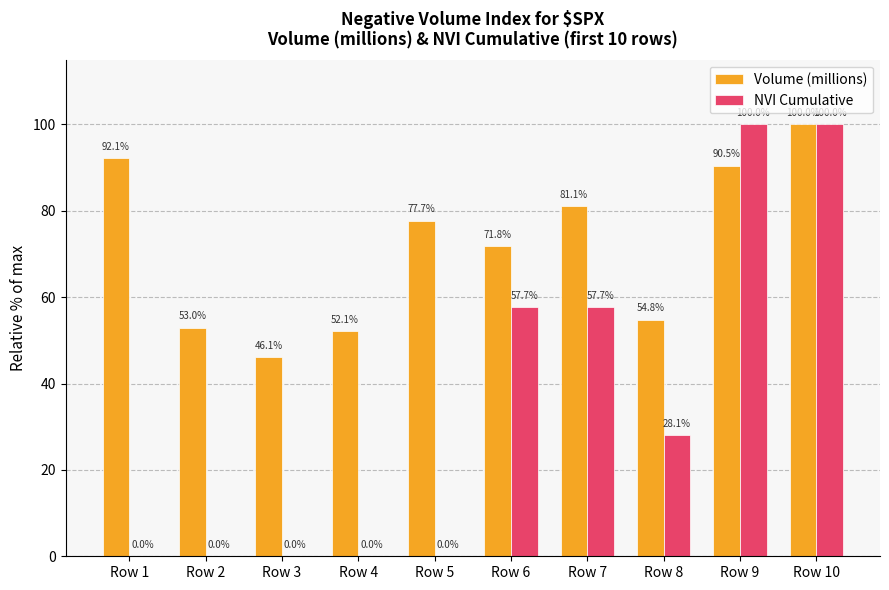

Is it true that NVI Cumulative equals 0.0 at Row 3?

True